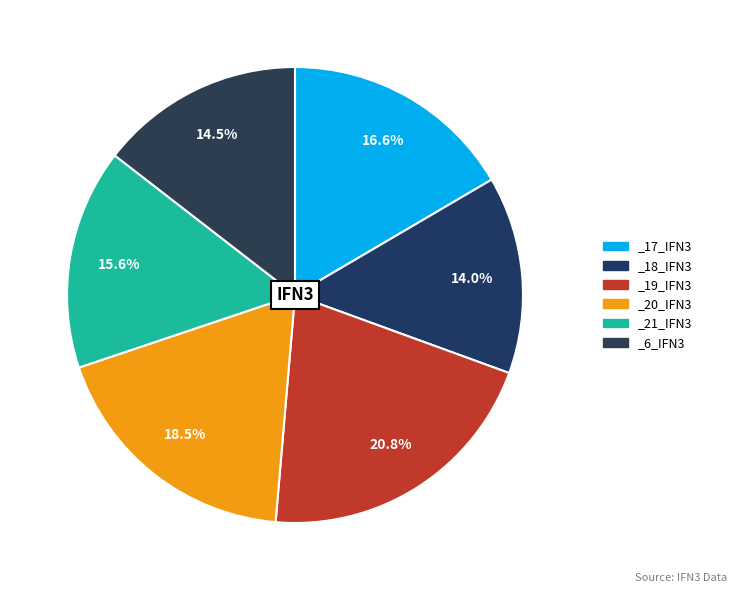

Is there any slice that represents more than half of the pie?

No